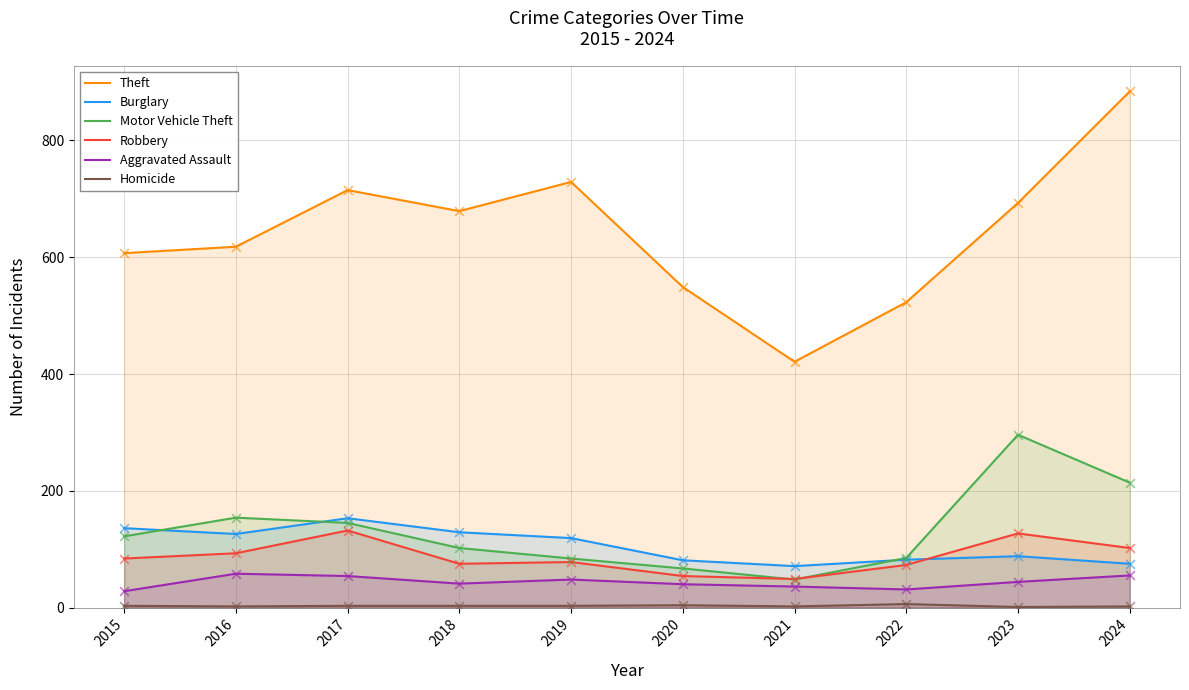

Is the value of Aggravated Assault at 2019 greater than the value of Motor Vehicle Theft at 2022?

No